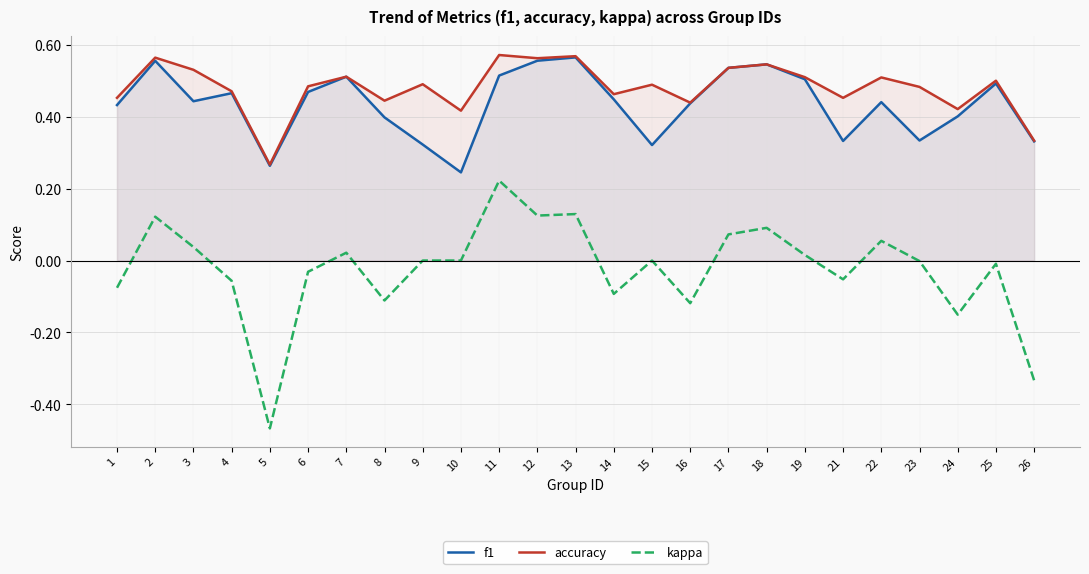

What is the spread (max minus min) of values at 16?

0.6